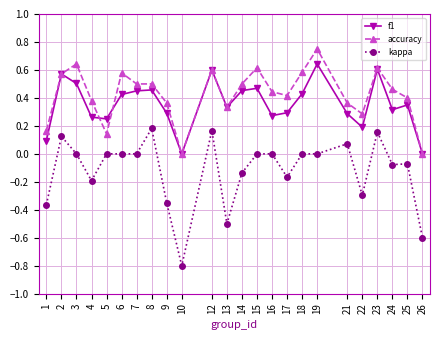

The value of f1 at 17 is 0.3. True or false?

True